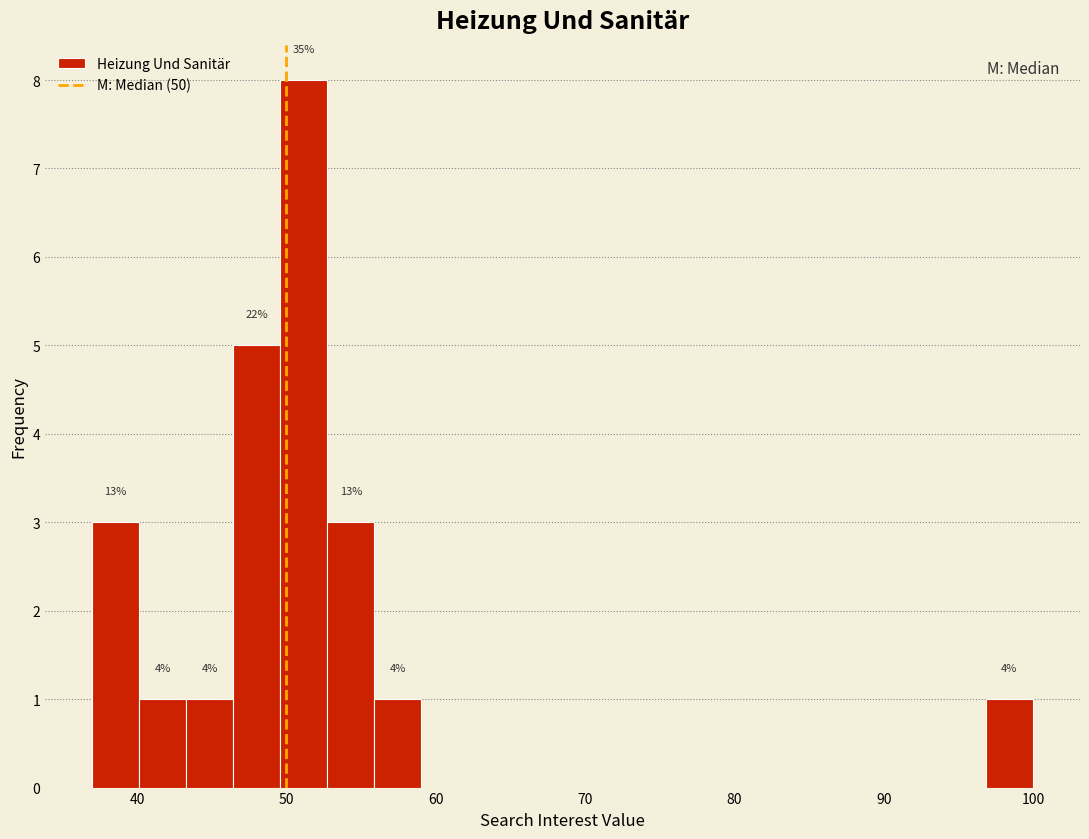

Around what value on the x-axis is the tallest bar? Give the approximate position of its centre, as read against the axis.

51